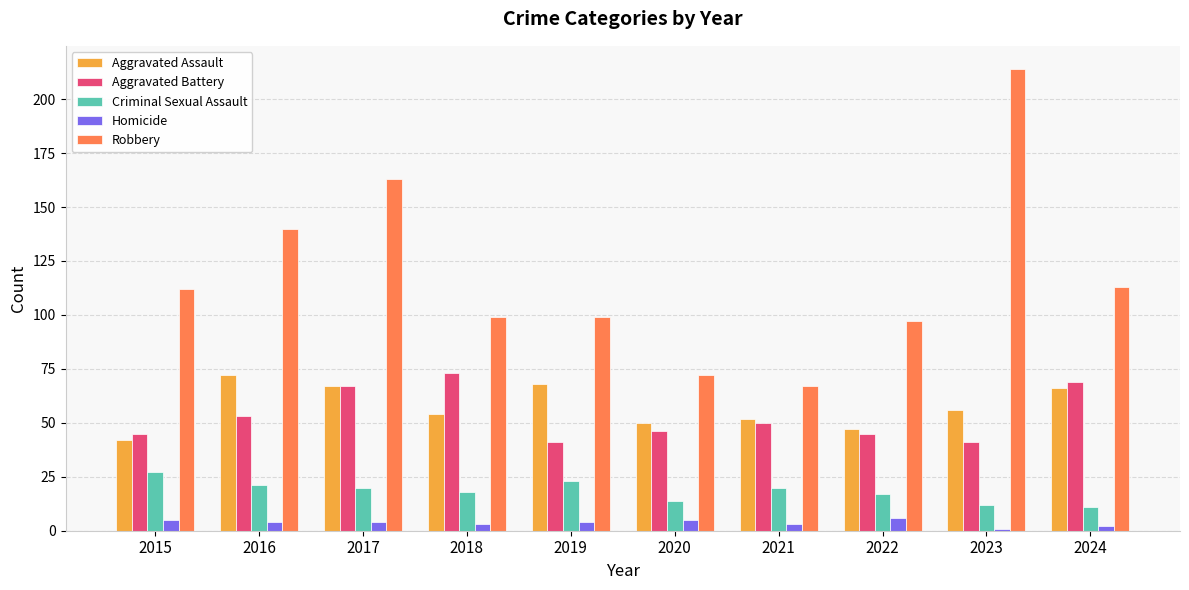

Which series has the largest range (max minus min)?

Robbery